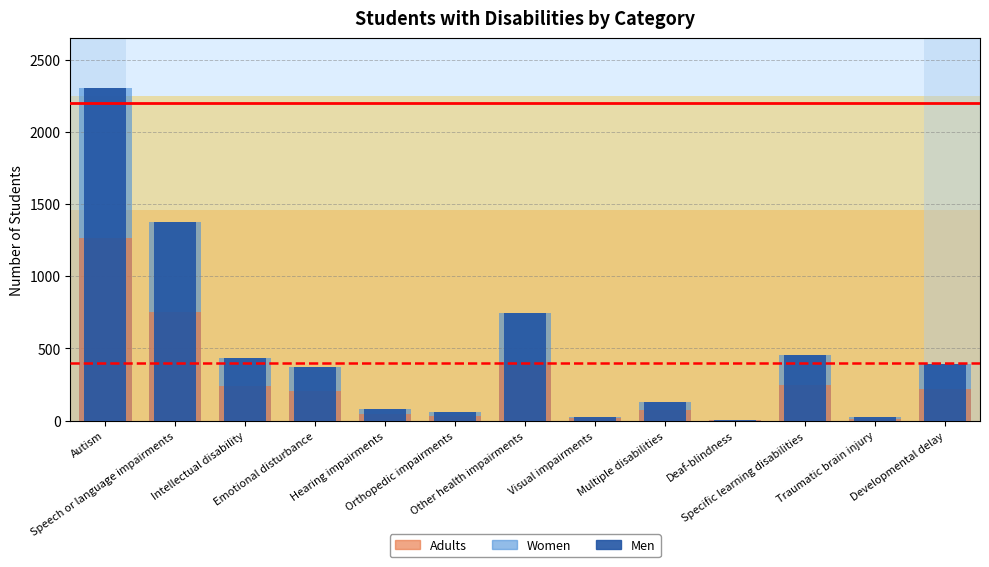

Reading left to right, what are all the values shown in this chart?

Women: Autism=2303.0	Speech or language impairments=1373.0	Intellectual disability=435.0	Emotional disturbance=373.0	Hearing impairments=78.0	Orthopedic impairments=61.0	Other health impairments=743.0	Visual impairments=28.0	Multiple disabilities=132.0	Deaf-blindness=2.0	Specific learning disabilities=455.0	Traumatic brain injury=26.0	Developmental delay=393.0
Adults: Autism=1266.7	Speech or language impairments=755.2	Intellectual disability=239.3	Emotional disturbance=205.2	Hearing impairments=42.9	Orthopedic impairments=33.6	Other health impairments=408.7	Visual impairments=15.4	Multiple disabilities=72.6	Deaf-blindness=1.1	Specific learning disabilities=250.3	Traumatic brain injury=14.3	Developmental delay=216.2
Men: Autism=2303.0	Speech or language impairments=1373.0	Intellectual disability=435.0	Emotional disturbance=373.0	Hearing impairments=78.0	Orthopedic impairments=61.0	Other health impairments=743.0	Visual impairments=28.0	Multiple disabilities=132.0	Deaf-blindness=2.0	Specific learning disabilities=455.0	Traumatic brain injury=26.0	Developmental delay=393.0